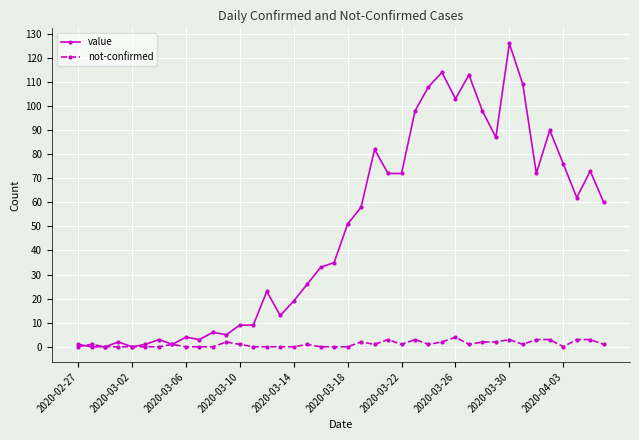

Reading left to right, what are all the values shown in this chart?

value: 1	0	0	2	0	1	3	1	4	3	6	5	9	9	23	13	19	26	33	35	51	58	82	72	72	98	108	114	103	113	98	87	126	109	72	90	76	62	73	60
not-confirmed: 0	1	0	0	0	0	0	1	0	0	0	2	1	0	0	0	0	1	0	0	0	2	1	3	1	3	1	2	4	1	2	2	3	1	3	3	0	3	3	1